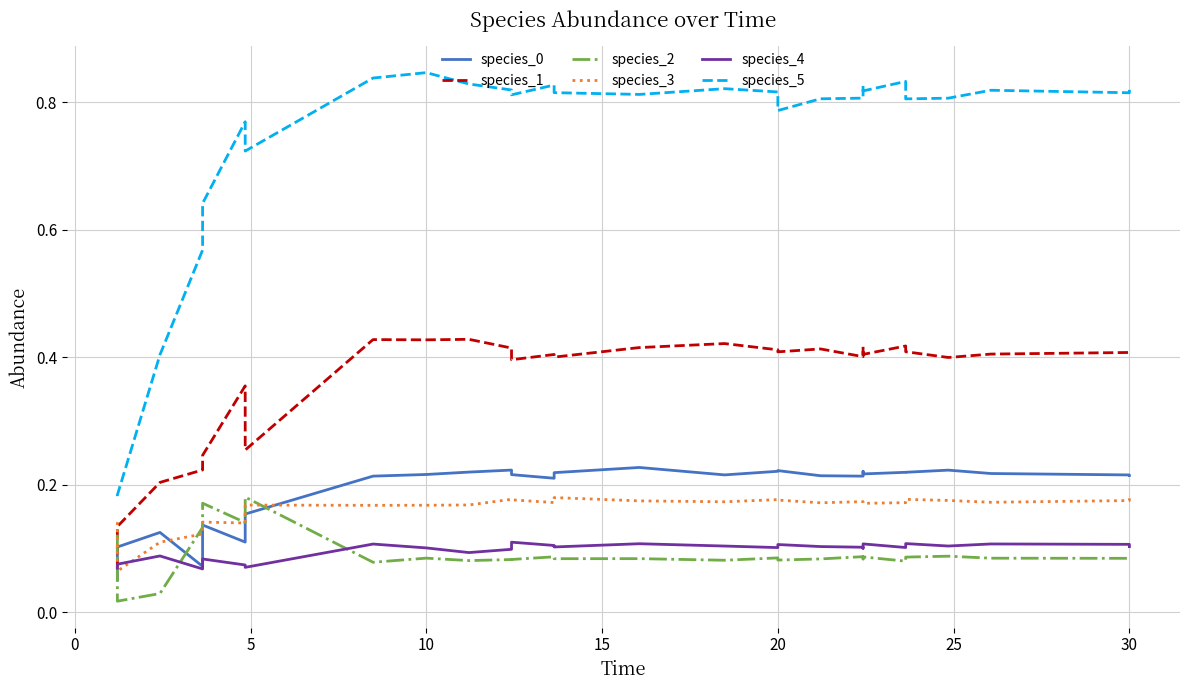

After their last crossing, which series has the higher values: species_4 or species_3?

species_3